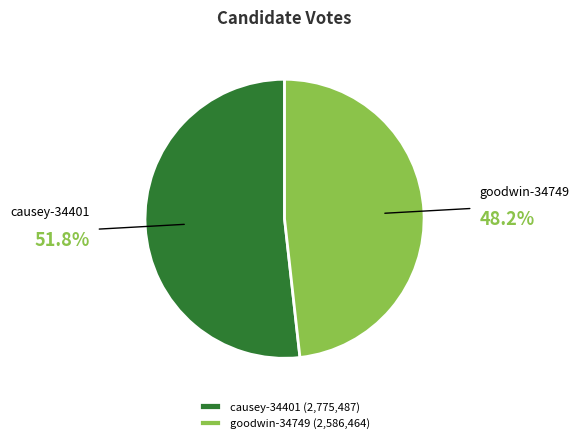

Which slice is the largest?

causey-34401